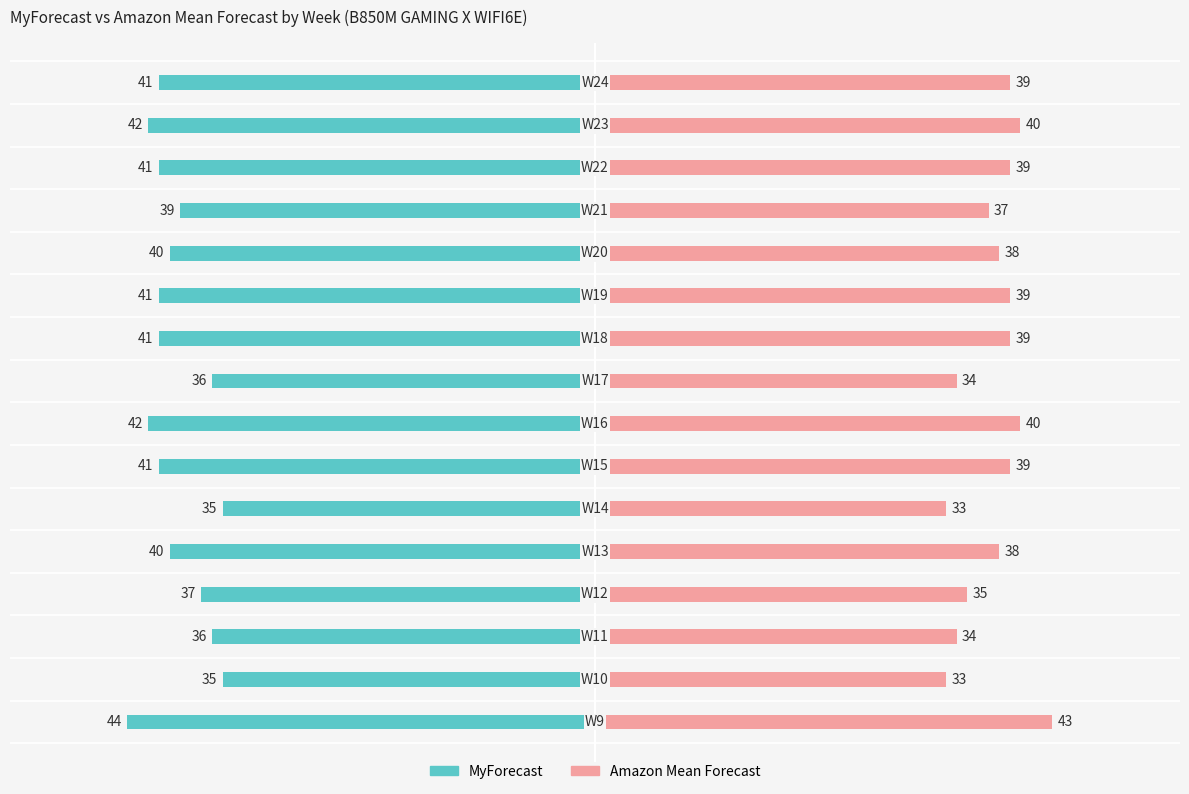

What is the approximate value of Amazon Mean Forecast at 13, to the nearest 5?

40